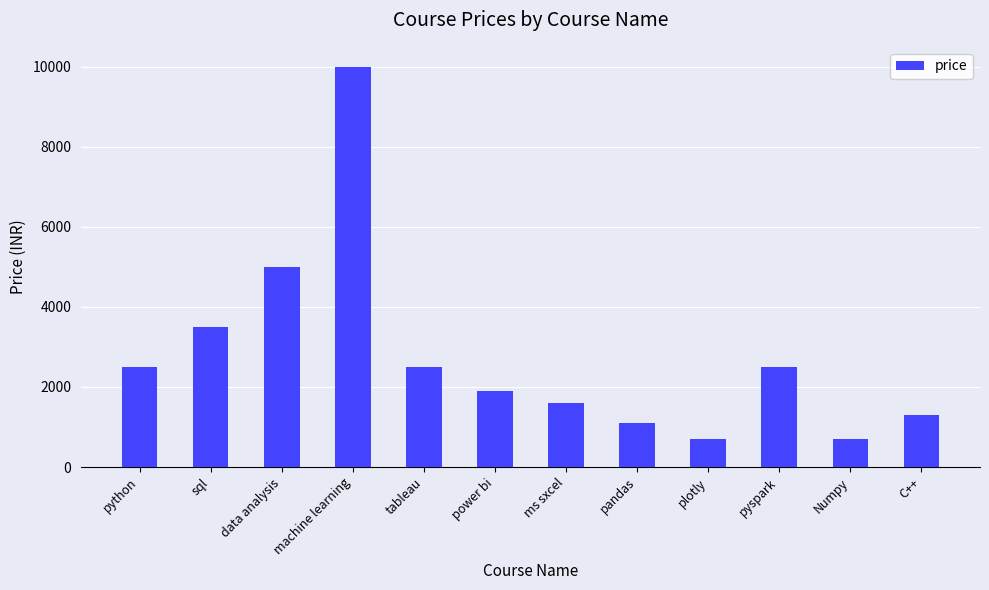

Does the chart contain any negative values?

No